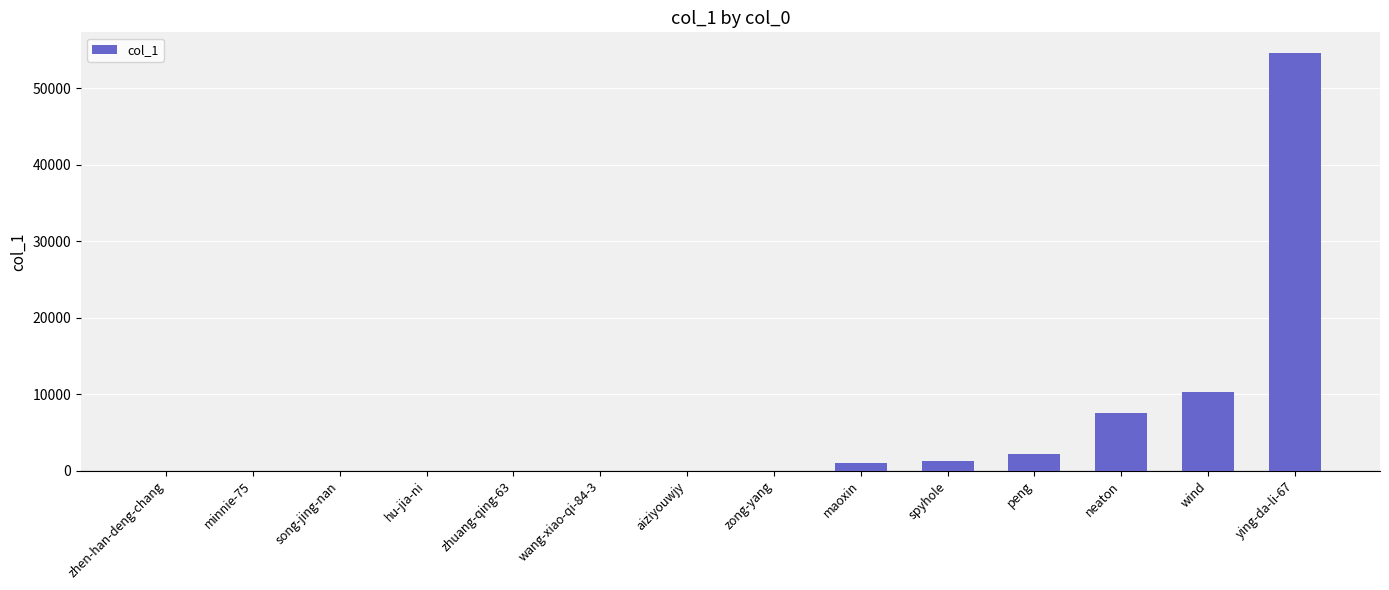

What value does the data have at neaton?

7533